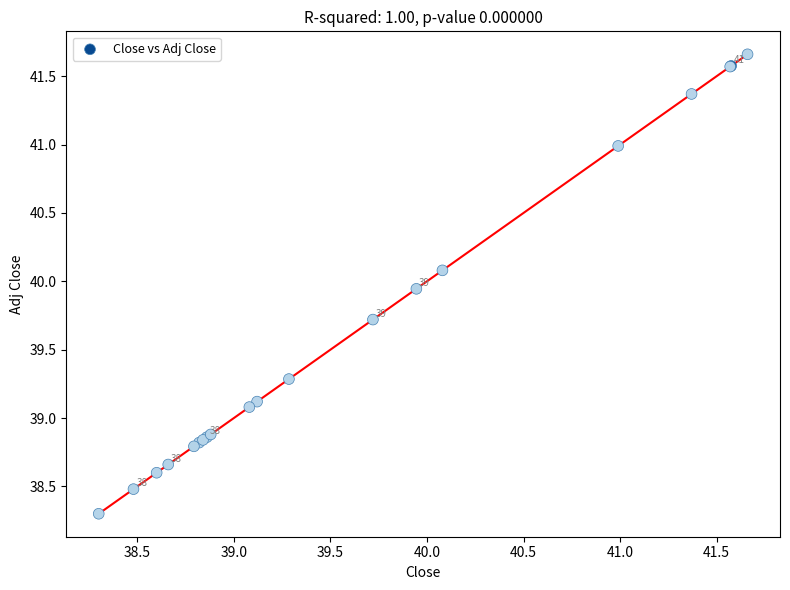

What Y value in the scatter plot is closest to 39?

39.1